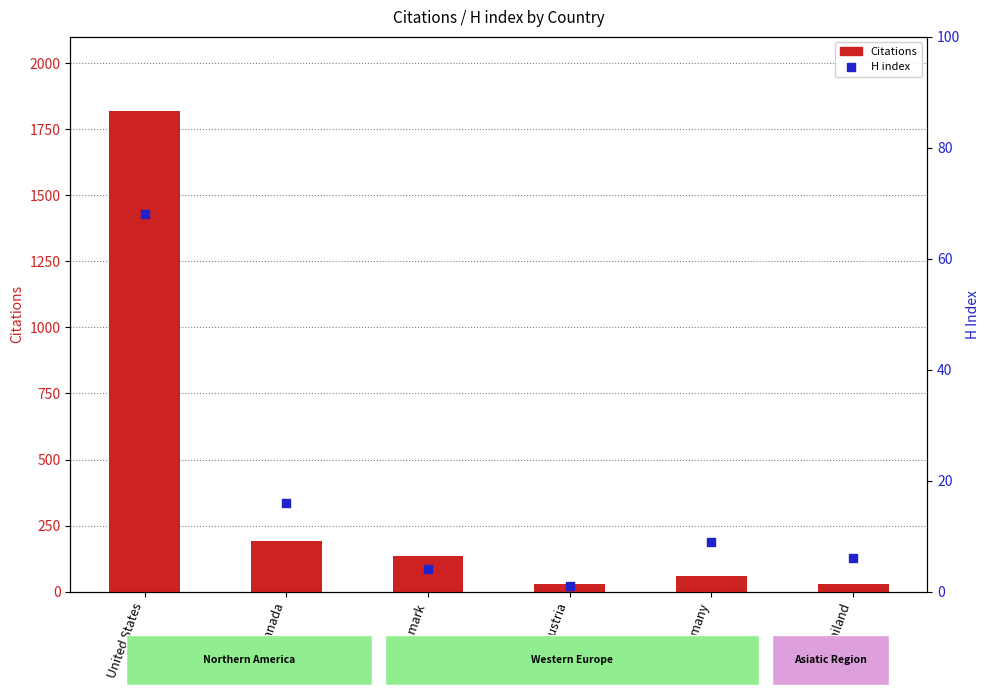

What are all the series names shown in the legend?

Citations, H index